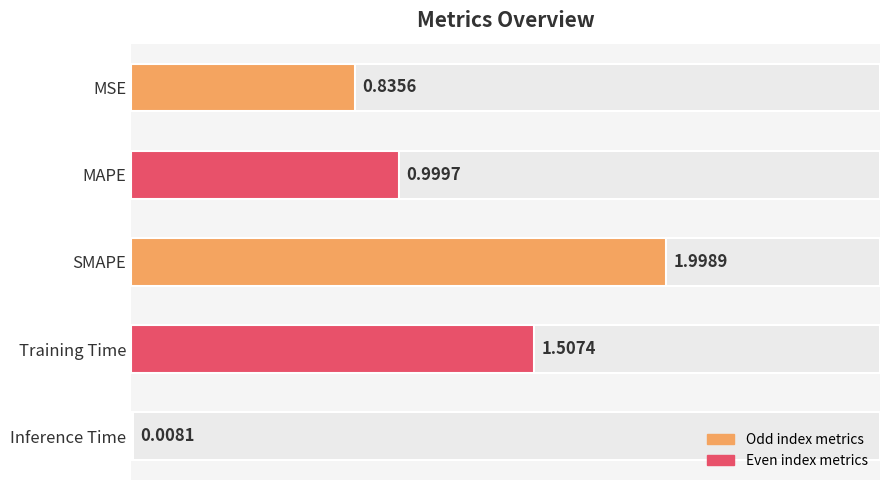

Which has a higher value, SMAPE or Inference Time?

SMAPE